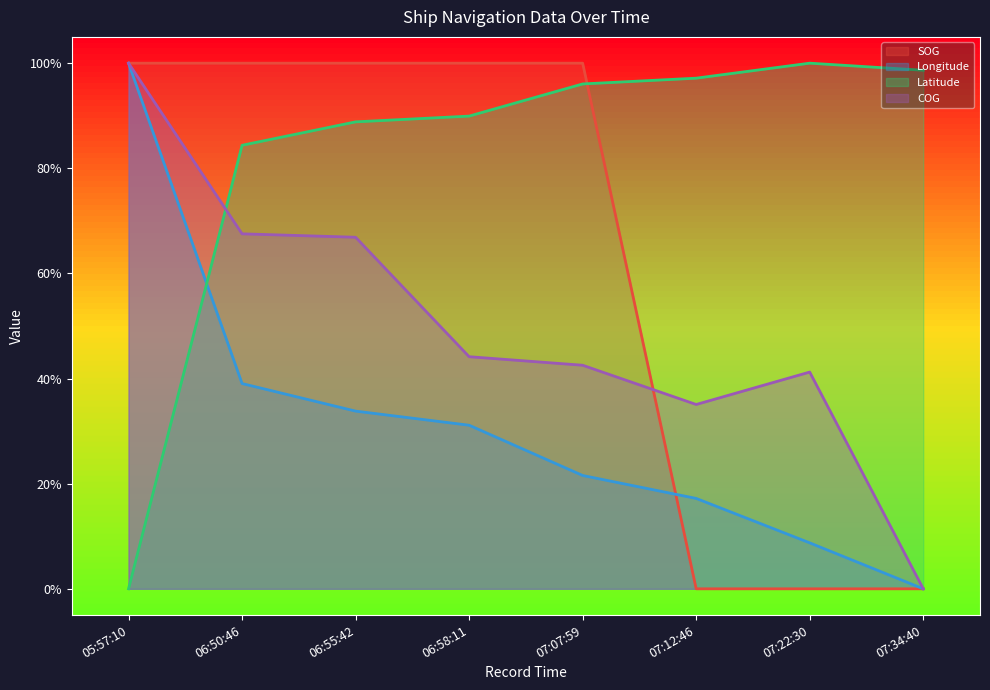

What is the sum of all SOG values?

5.0